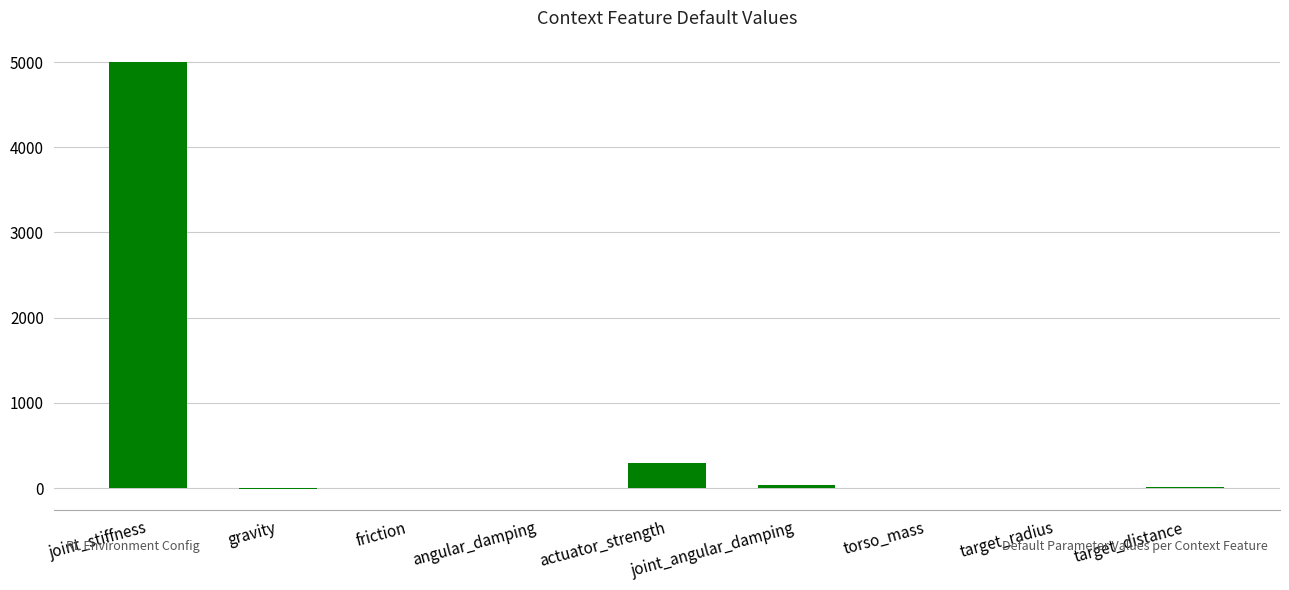

Where is the data nearest to the value 2495?

actuator_strength